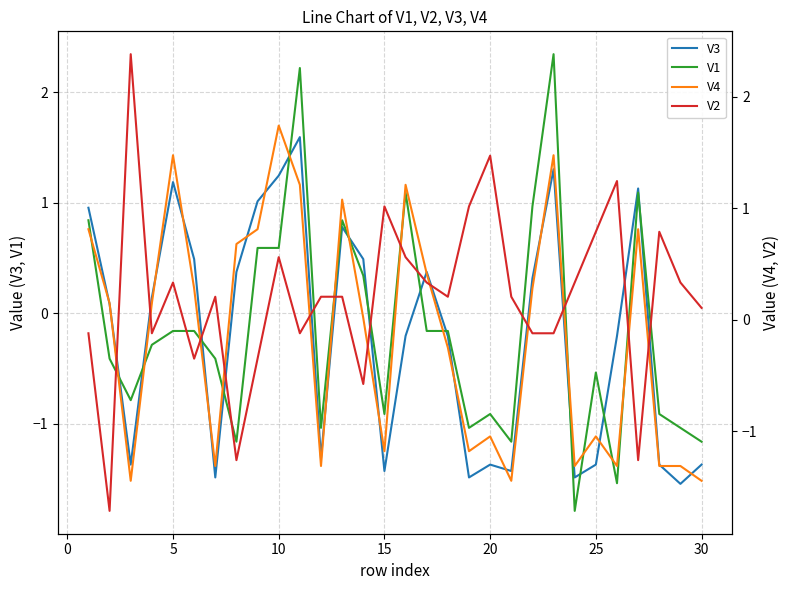

Is it true that V3 equals 0.5 at 5?

False